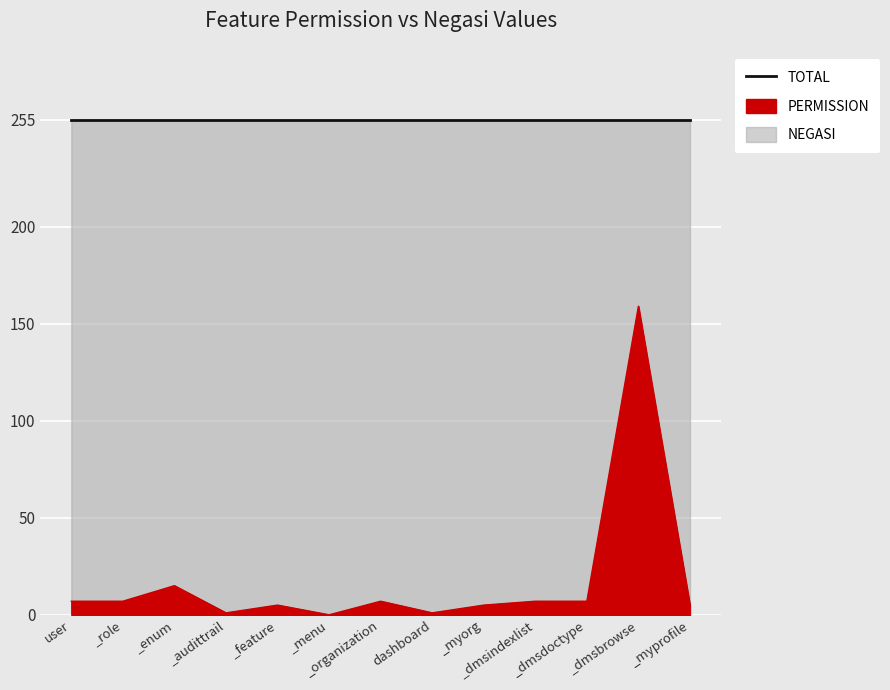

Between user and _menu, which series saw the biggest shift?

PERMISSION